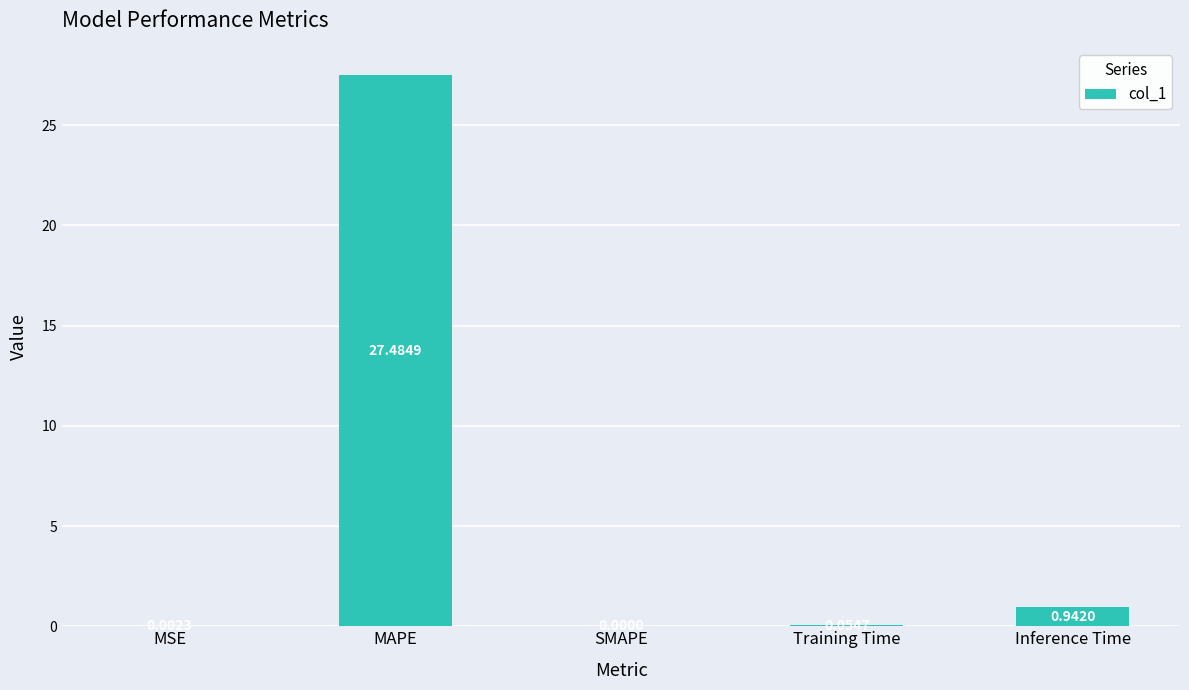

What is the sum of all values?

28.5